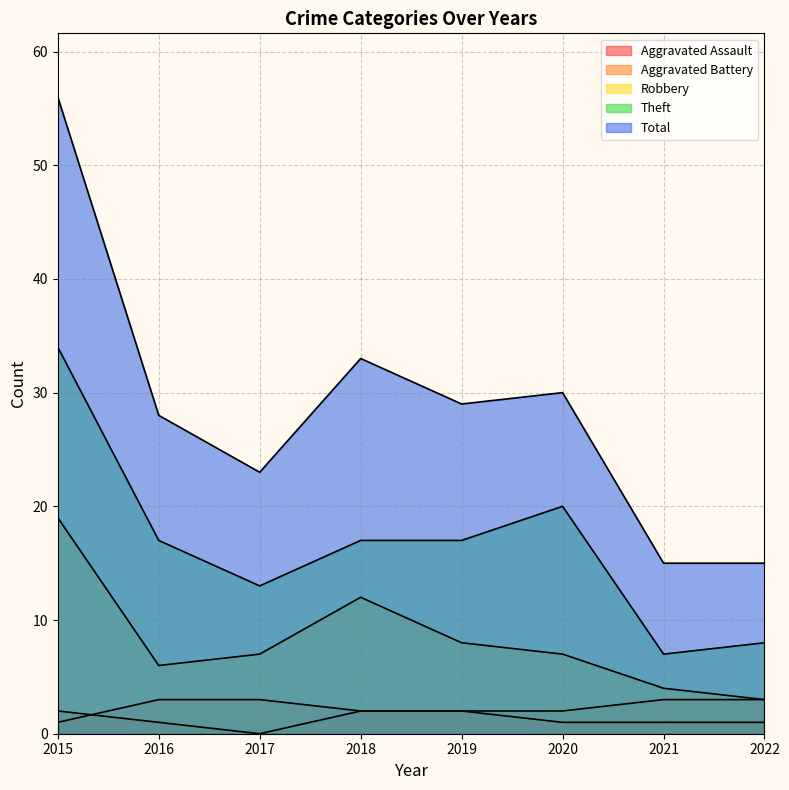

How many lines are shown in the chart?

5